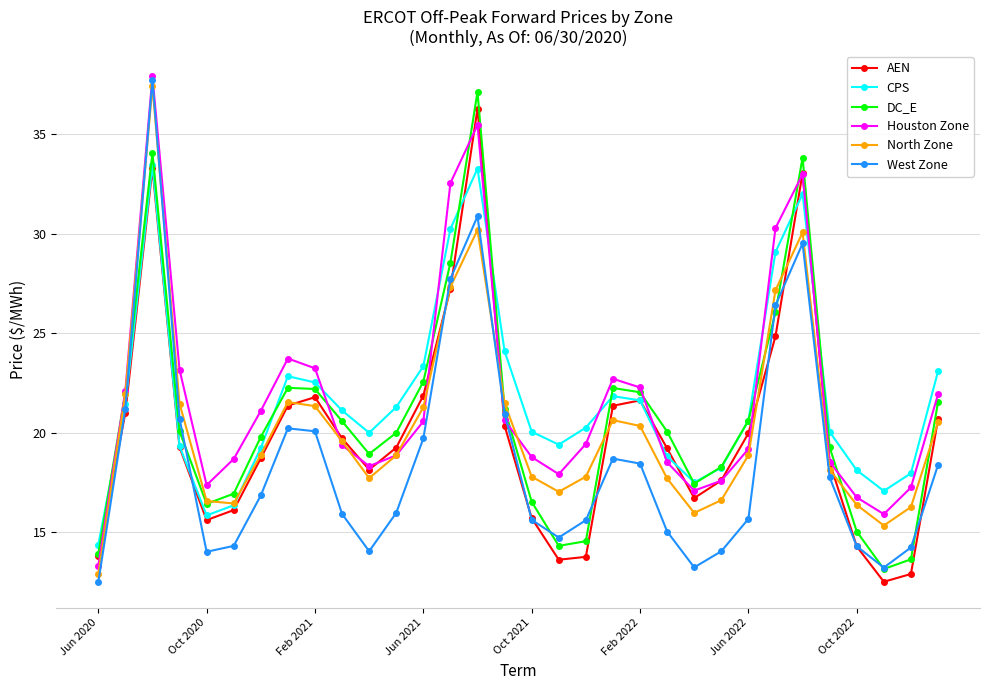

What are all the series names shown in the legend?

AEN, CPS, DC_E, Houston Zone, North Zone, West Zone